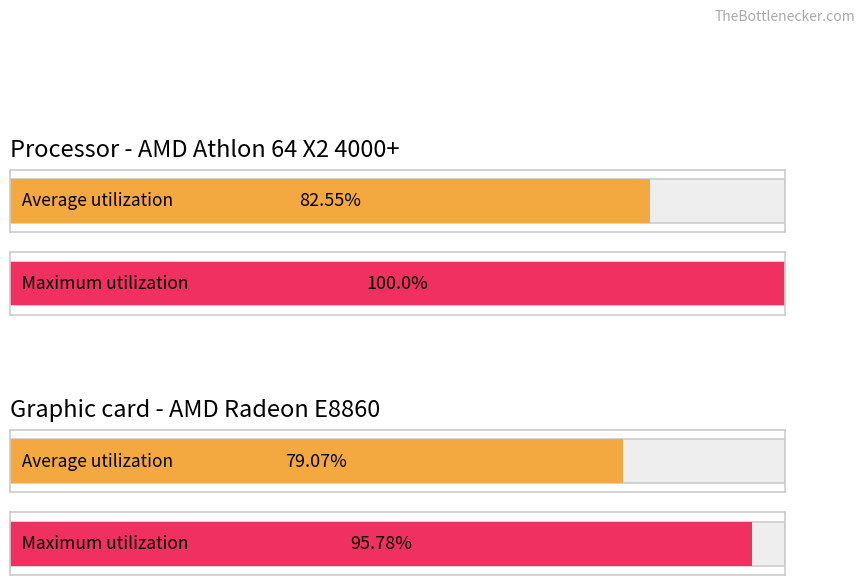

Which series has the largest total across all categories?

Maximum utilization